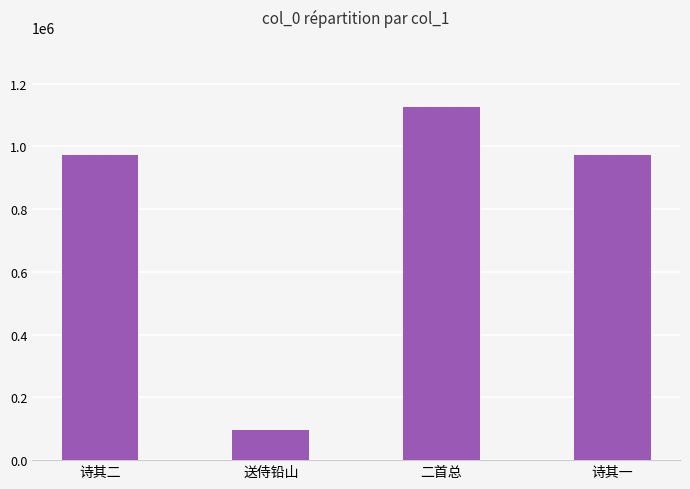

True or false: the data shows 973057 at 诗其一.

True